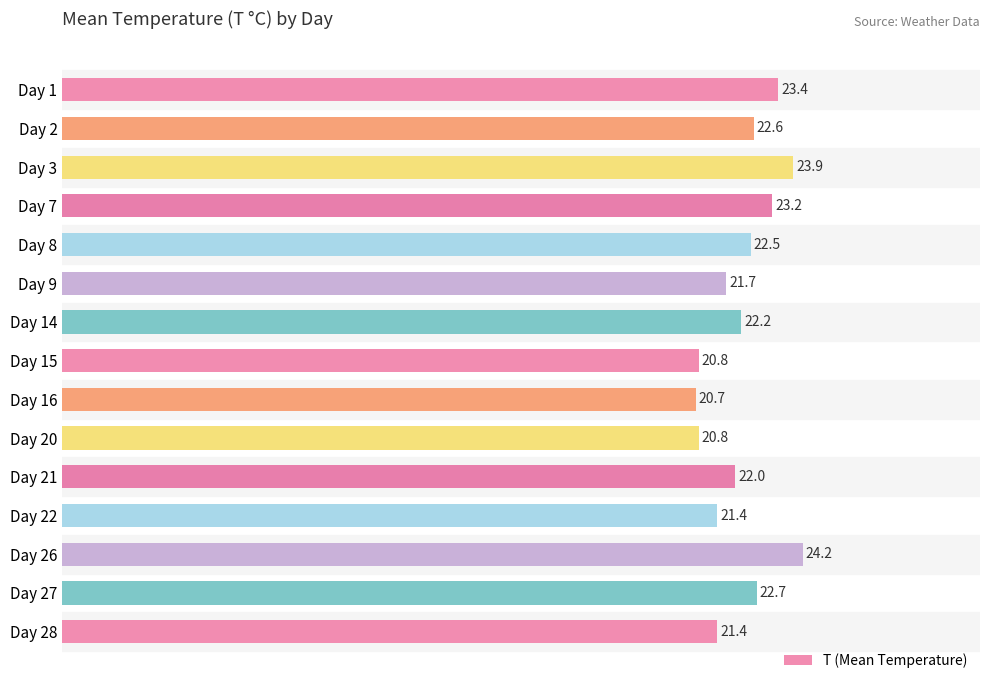

Which category has the lowest value across all series?

Day 16